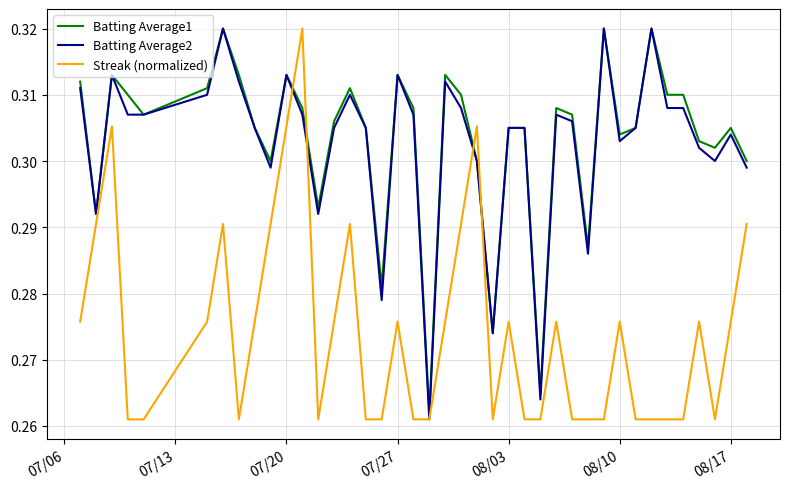

Which series has the largest range (max minus min)?

Batting Average2